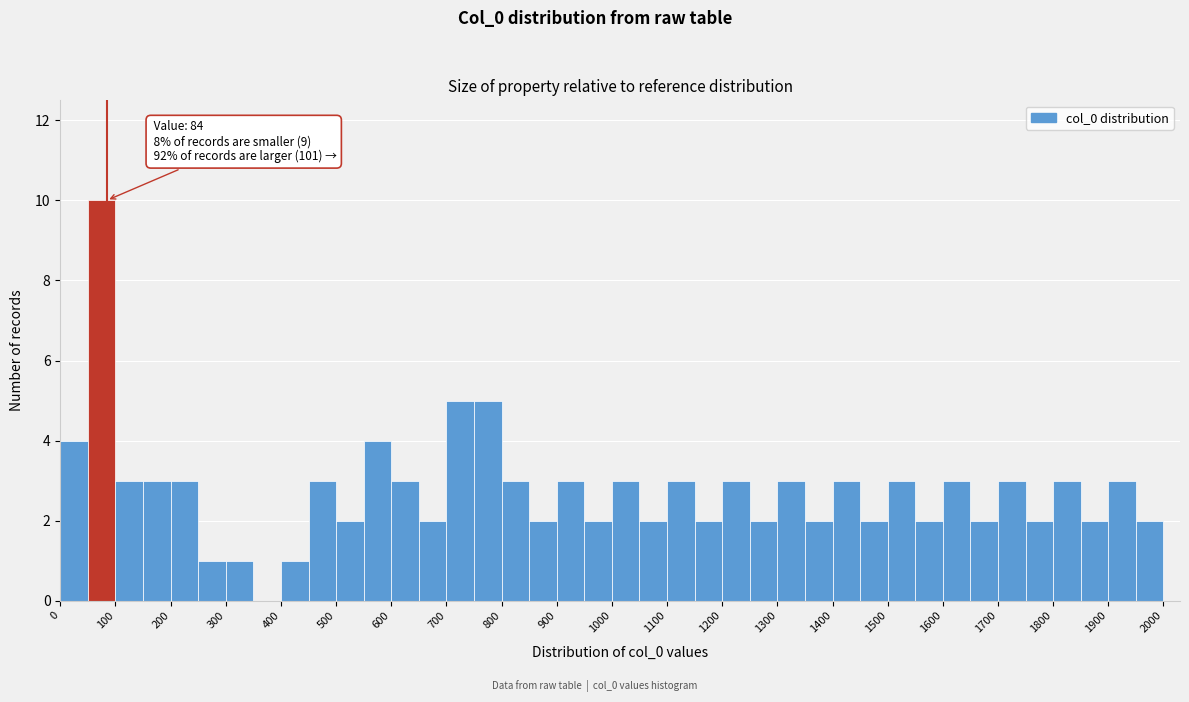

Which range on the x-axis has the tallest bar?

50 to 100